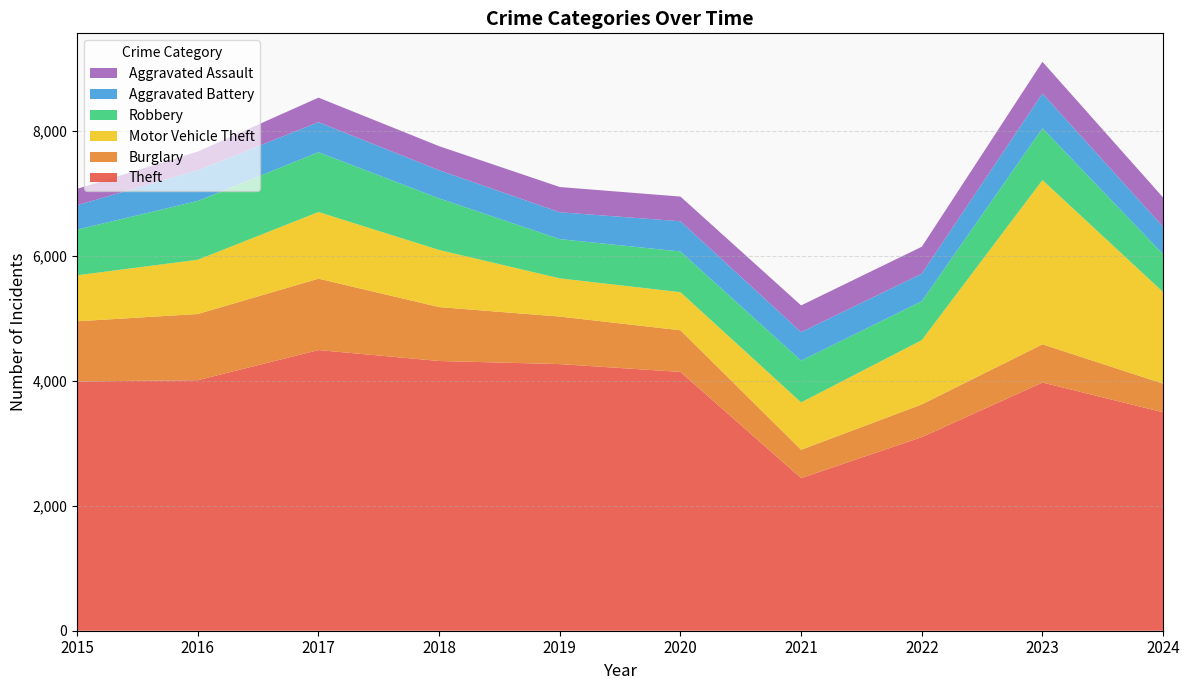

Reading left to right, list all the values displayed in this chart.

Theft: 2015=3990	2016=4011	2017=4493	2018=4318	2019=4268	2020=4143	2021=2443	2022=3099	2023=3973	2024=3497
Burglary: 2015=964	2016=1059	2017=1143	2018=863	2019=761	2020=667	2021=454	2022=524	2023=612	2024=458
Motor Vehicle Theft: 2015=736	2016=869	2017=1067	2018=914	2019=612	2020=609	2021=758	2022=1029	2023=2629	2024=1467
Robbery: 2015=732	2016=941	2017=958	2018=826	2019=628	2020=652	2021=669	2022=623	2023=830	2024=605
Aggravated Battery: 2015=390	2016=492	2017=480	2018=450	2019=430	2020=484	2021=456	2022=441	2023=557	2024=439
Aggravated Assault: 2015=262	2016=299	2017=393	2018=386	2019=404	2020=395	2021=428	2022=431	2023=507	2024=469